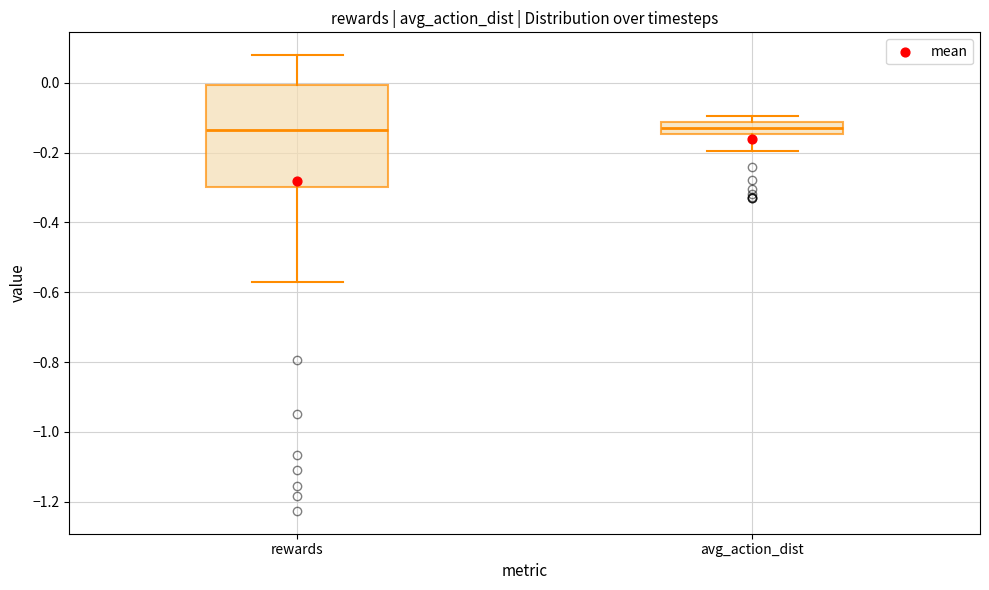

Comparing the boxes themselves (not the whiskers), which one is the tallest?

rewards